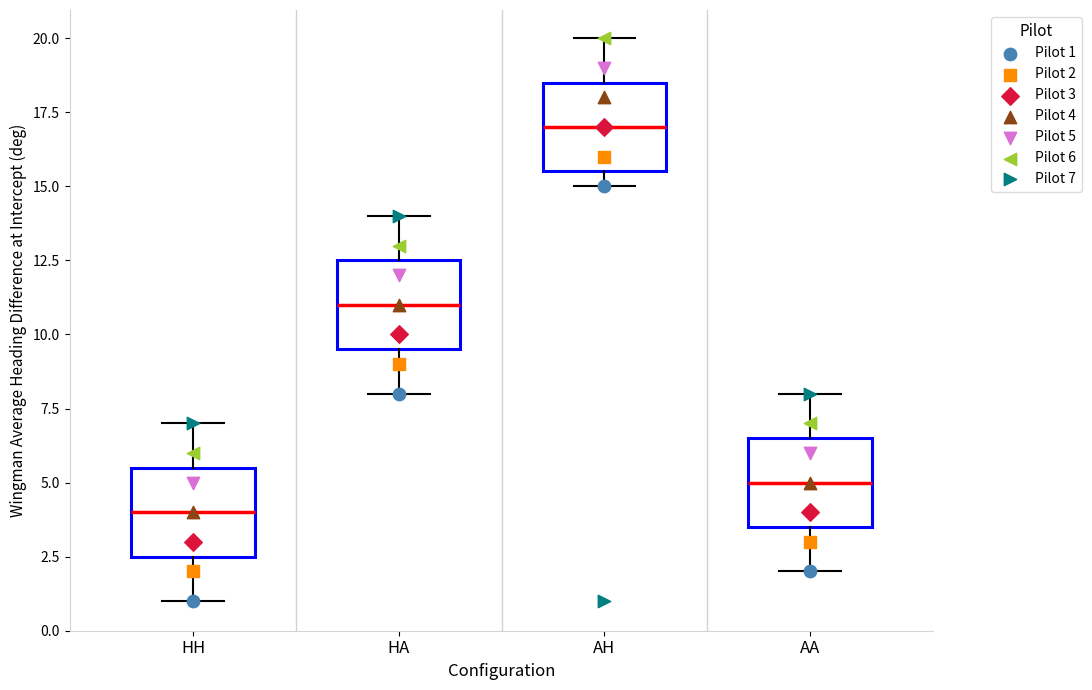

Reading left to right, transcribe this box plot: for each box, give where its median line is, the range the box spans, and where its two whiskers end, as read against the y-axis. The values are not printed on the chart, so give them approximately, as read against the axis.

HH: median 4.0, box 2.5 to 5.5, whiskers 1.0 to 7.0
HA: median 11.0, box 9.5 to 12.5, whiskers 8.0 to 14.0
AH: median 17.0, box 15.5 to 18.5, whiskers 15.0 to 20.0
AA: median 5.0, box 3.5 to 6.5, whiskers 2.0 to 8.0